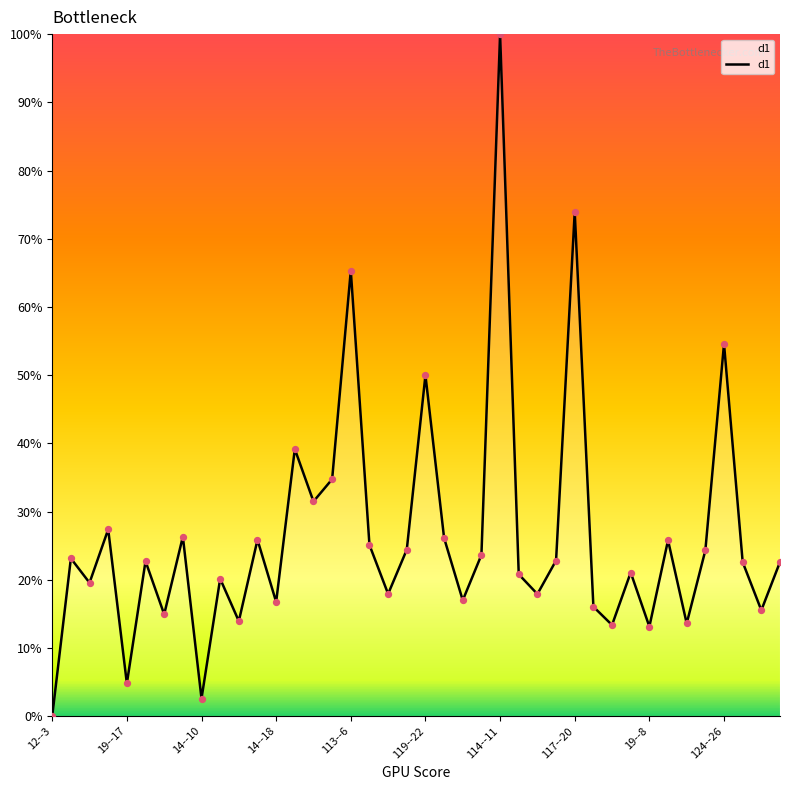

What is the greatest value displayed?

100.0